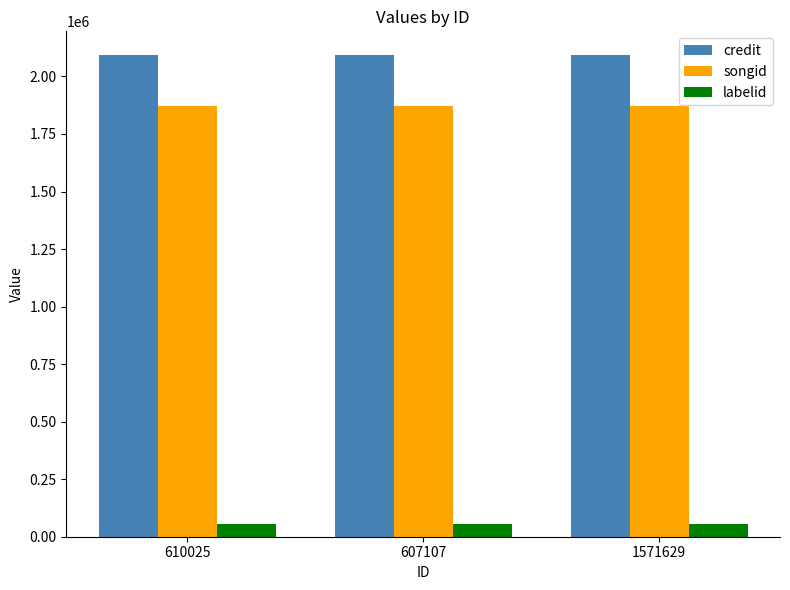

How many groups of bars are there?

3